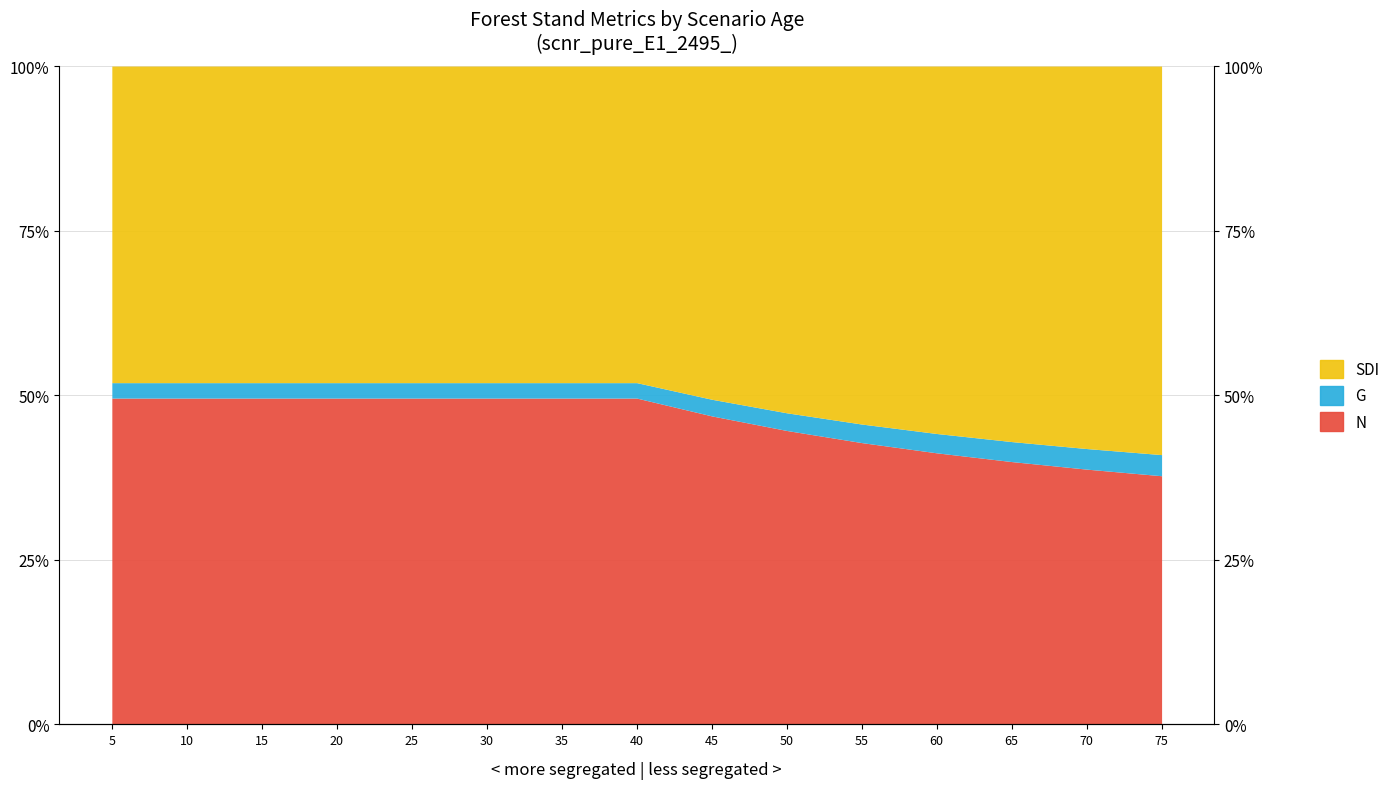

What is the total value across all series at 30?

101.5